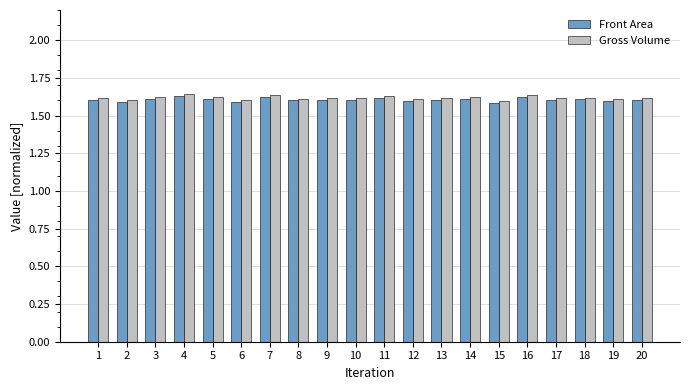

How many series are shown in this chart?

2